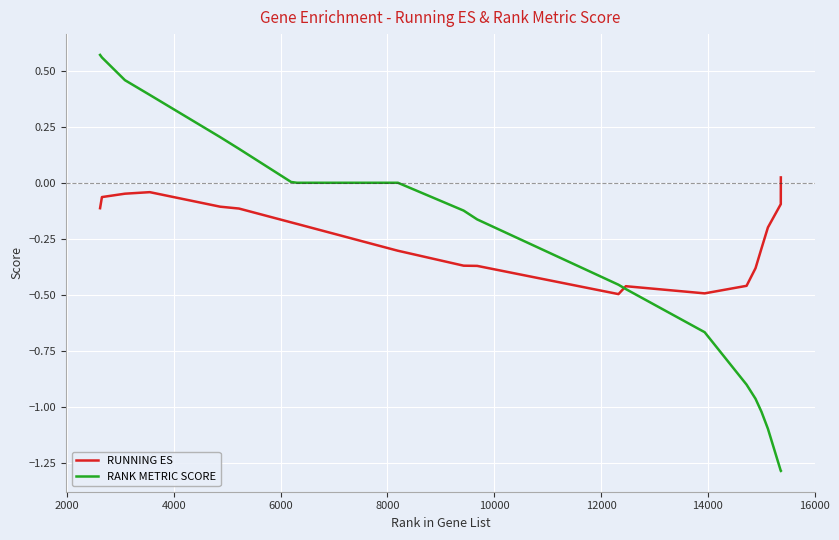

List the series in order of their peak value, lowest first.

RUNNING ES, RANK METRIC SCORE